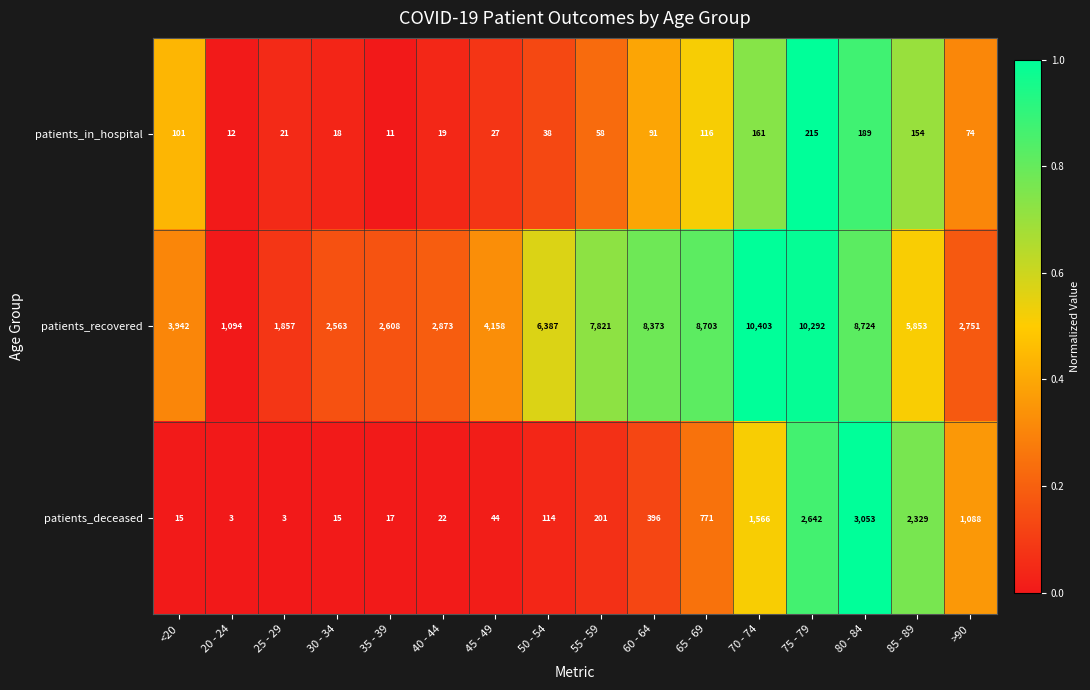

What is the total value across all series at 40 - 44?

2914